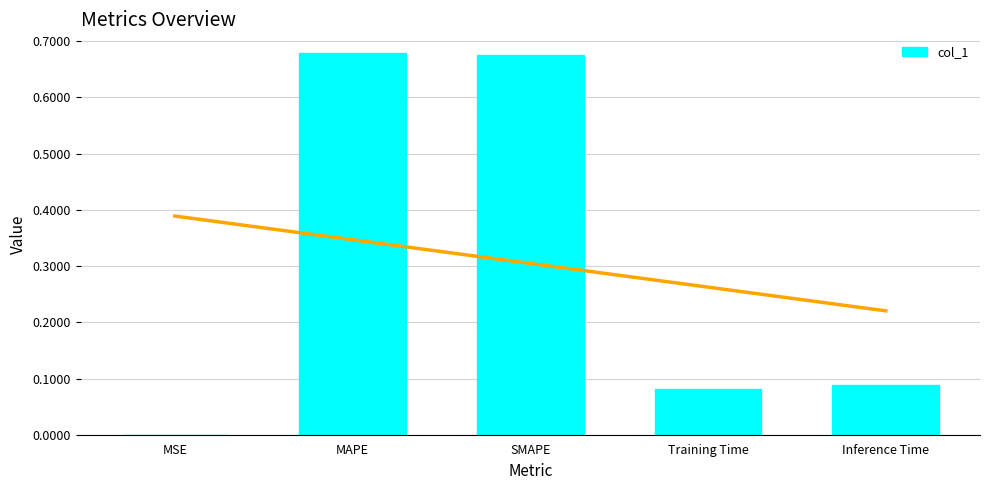

The value at Inference Time is 0.1. True or false?

True